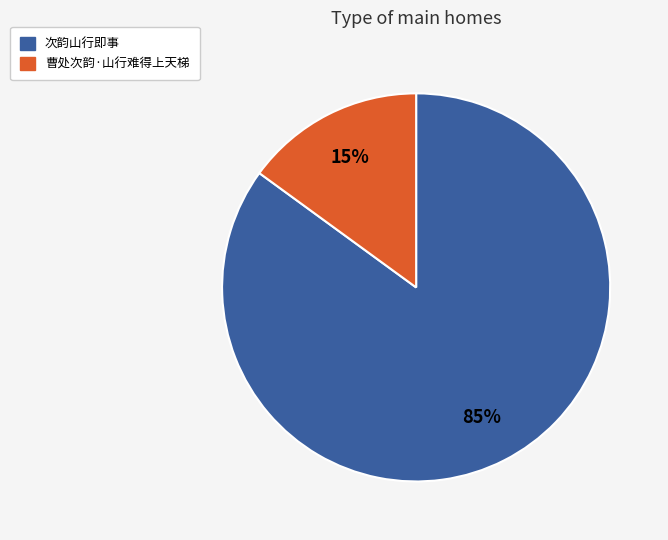

Between 次韵山行即事 and 曹处次韵·山行难得上天梯, which is larger?

次韵山行即事